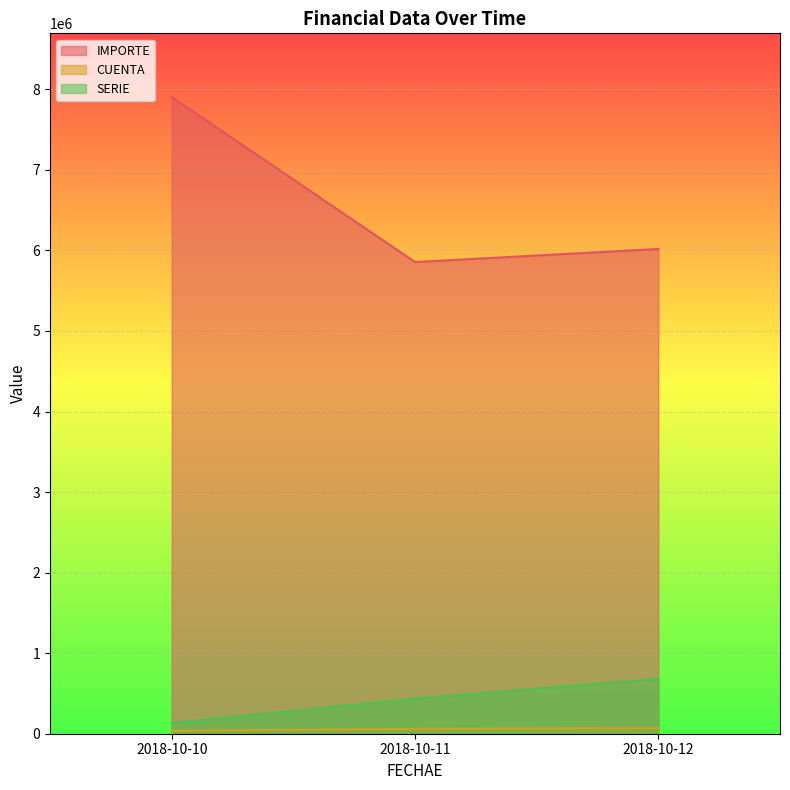

Rank the series at 2018-10-12 from highest to lowest value.

IMPORTE, SERIE, CUENTA